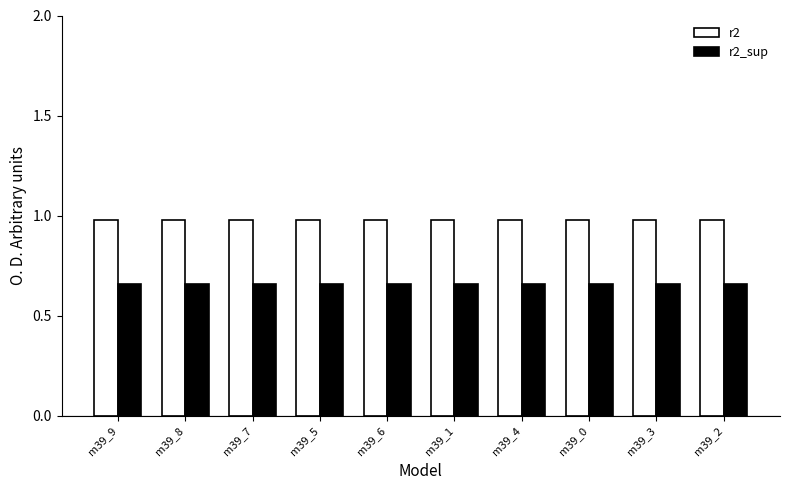

At how many categories does at least one series exceed 0?

10